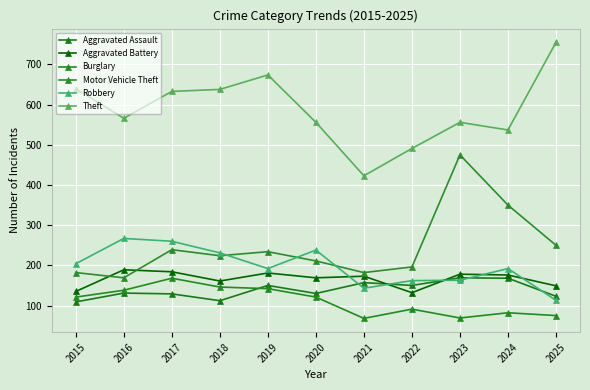

Is it true that Motor Vehicle Theft equals 211 at 2020?

True